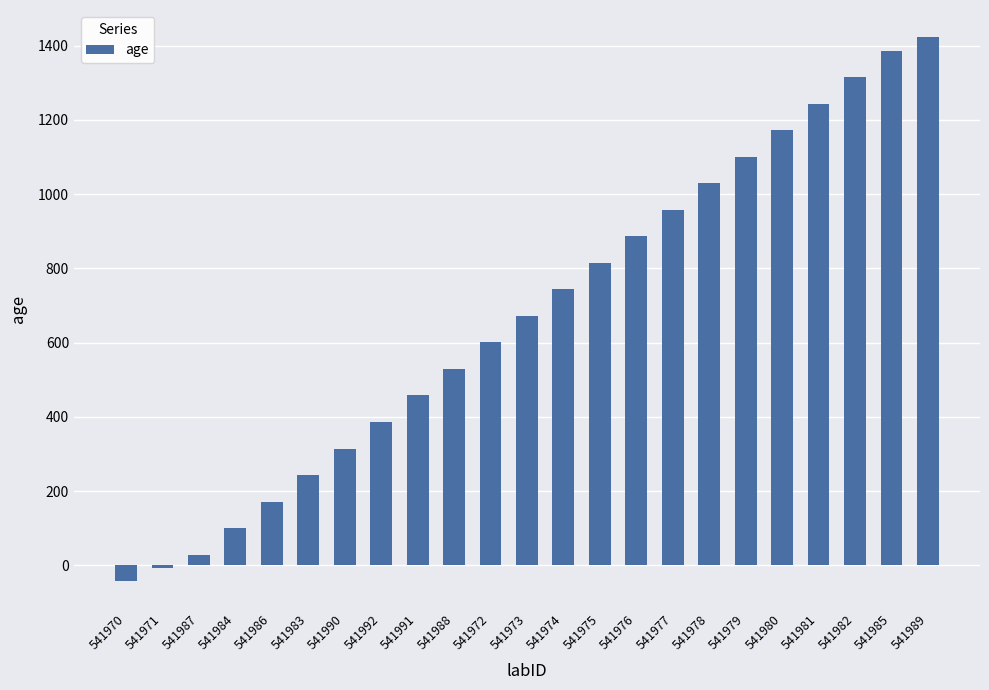

How many values are below 672?

11